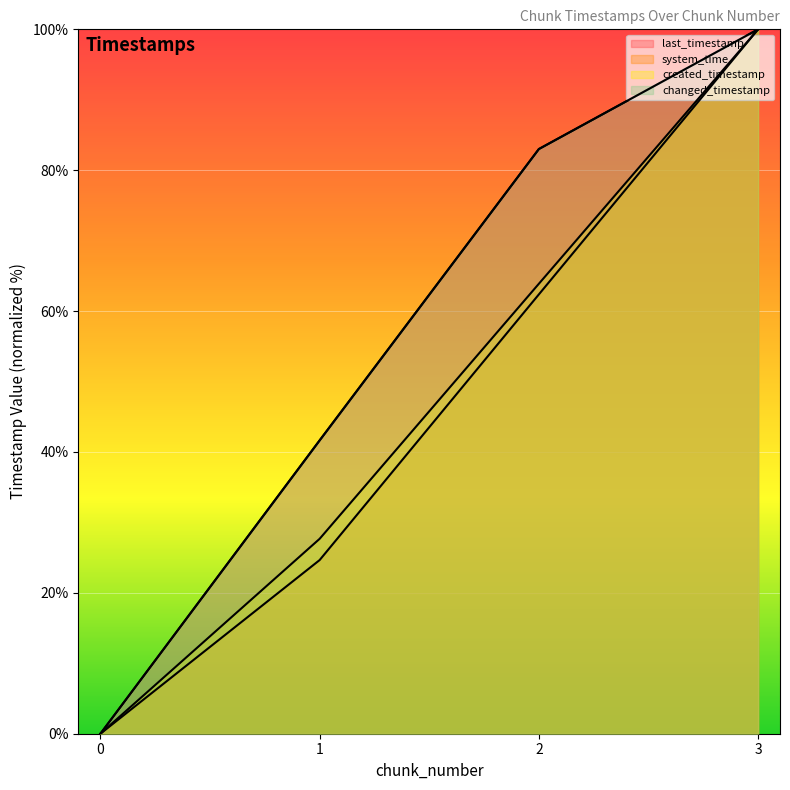

True or false: created_timestamp and last_timestamp intersect in this chart.

False